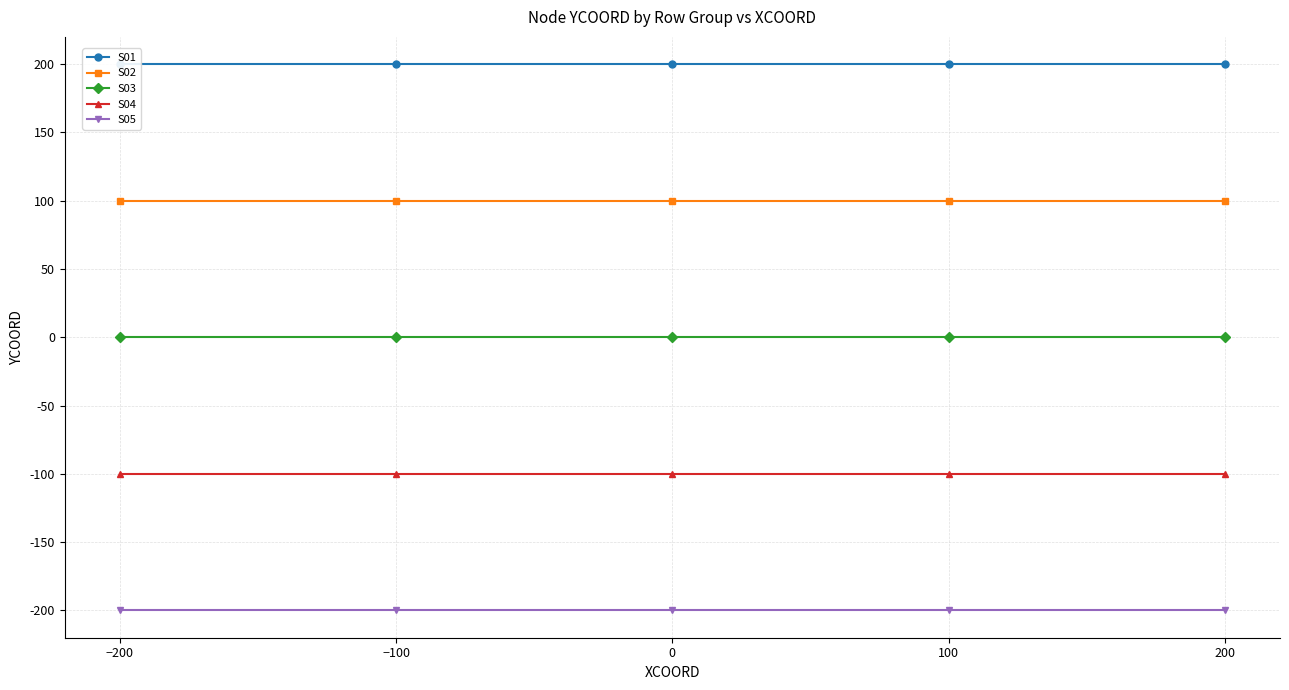

Rank the series by their average value, from lowest to highest.

S05, S04, S03, S02, S01